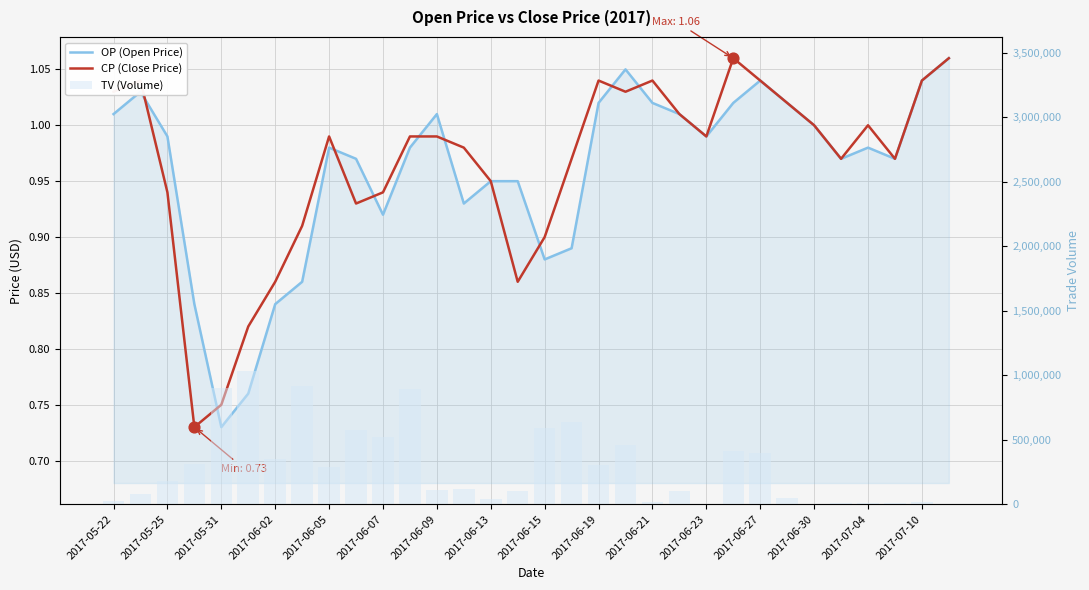

What are all the series names shown in the legend?

OP (Open Price), CP (Close Price), TV (Volume)